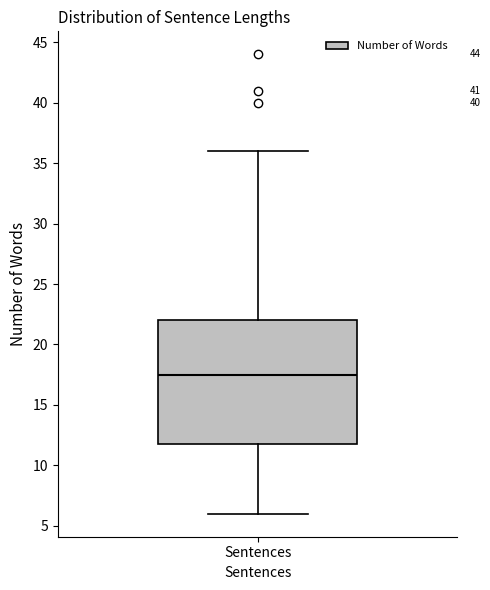

Where is the lower edge of the box for Sentences on the y-axis? The values are not printed on the chart, so give them approximately, as read against the axis.

12.0